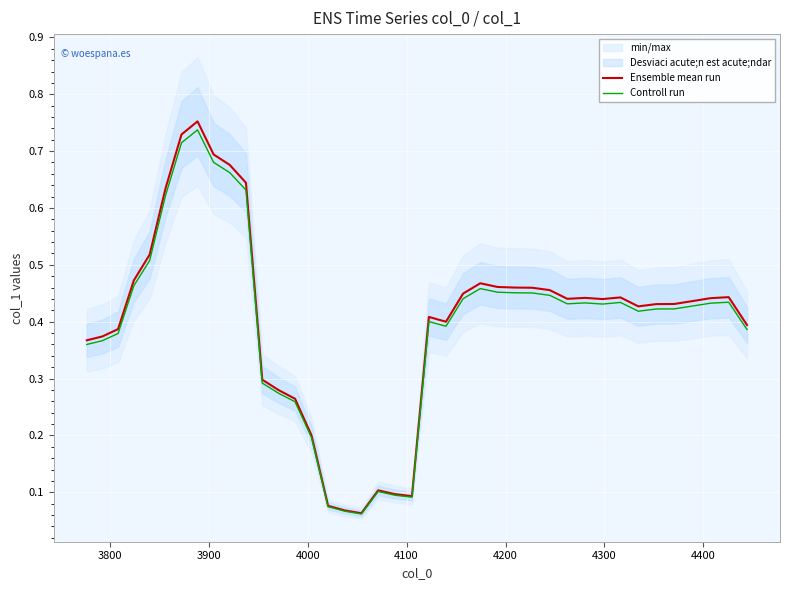

True or false: Controll run and Ensemble mean run cross at least once.

False